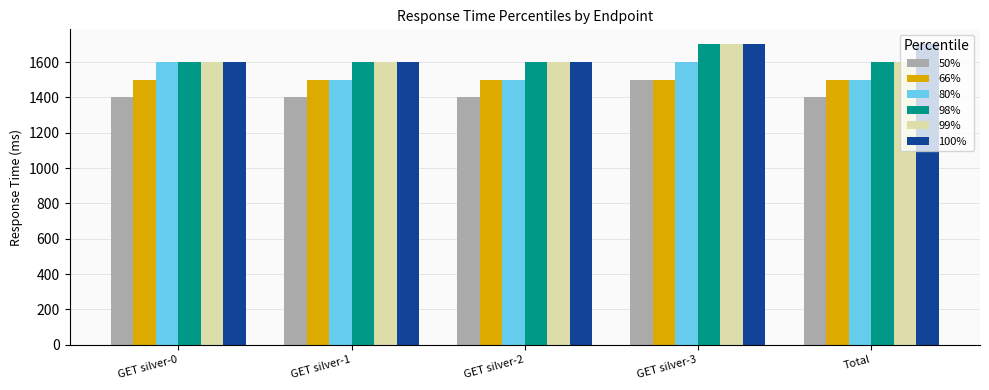

How many values in the 80% series exceed 1500?

2